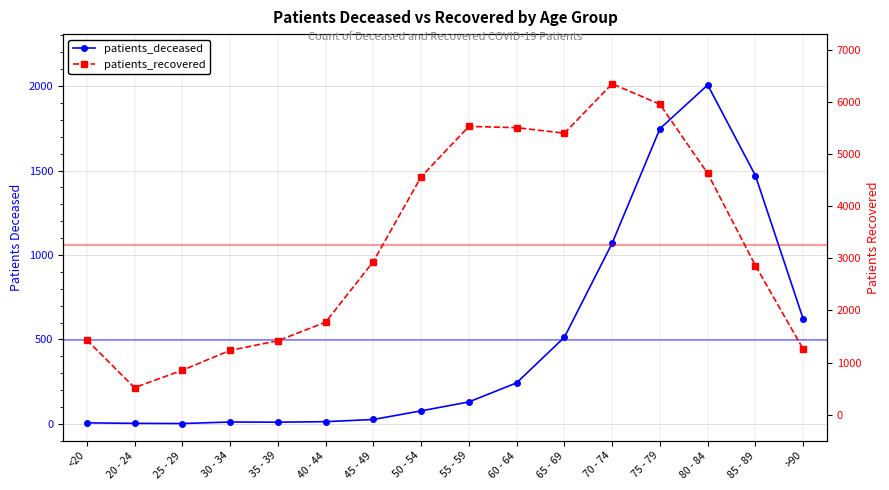

What is the total value across all series at 30 - 34?

1244